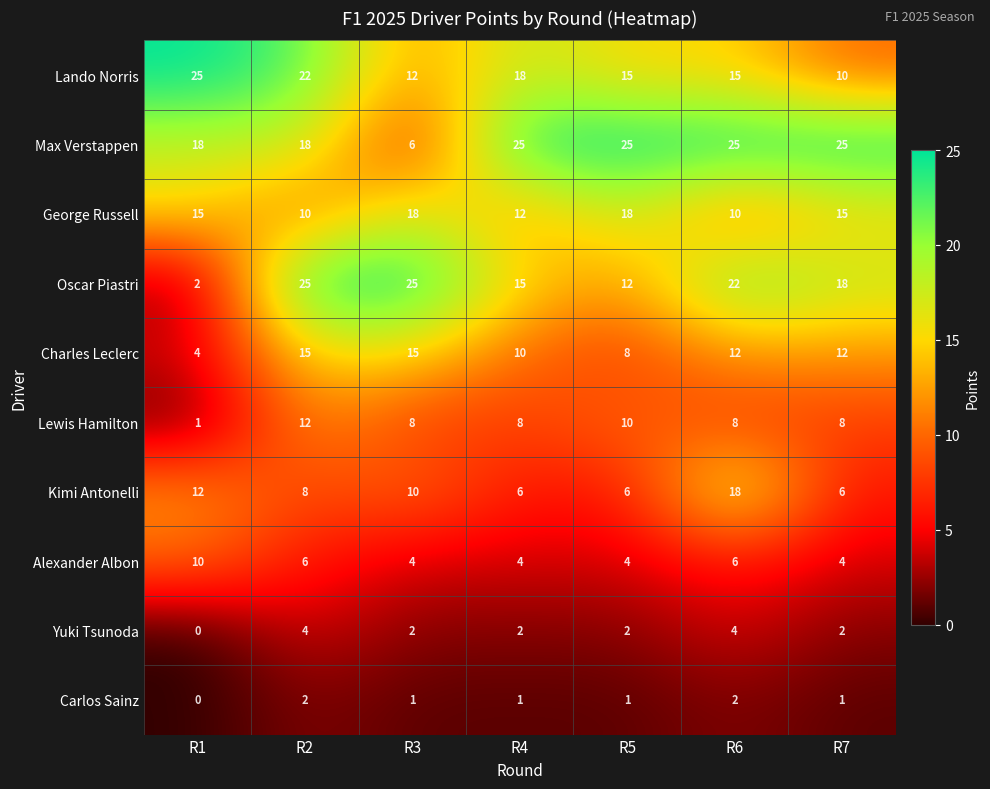

How many values in the Alexander Albon series exceed 4?

3